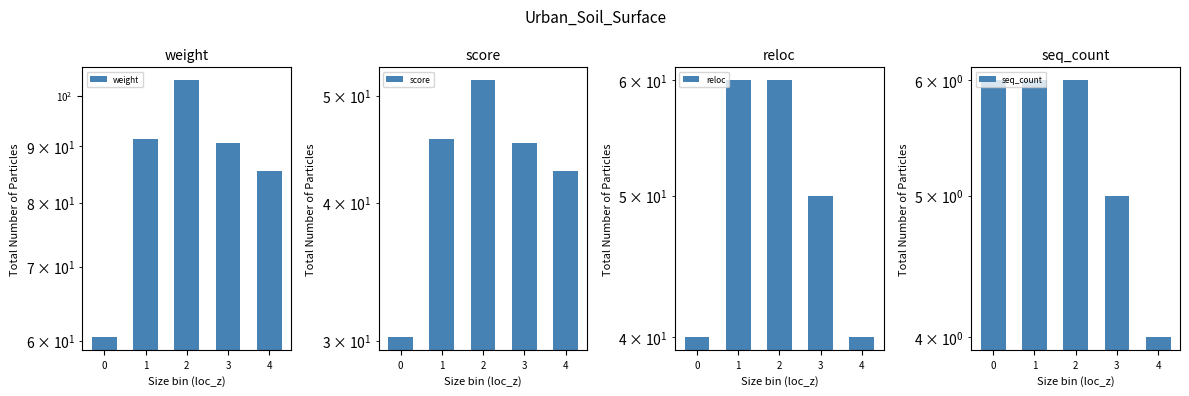

List the labels in order of weight value, largest first.

2, 1, 3, 4, 0